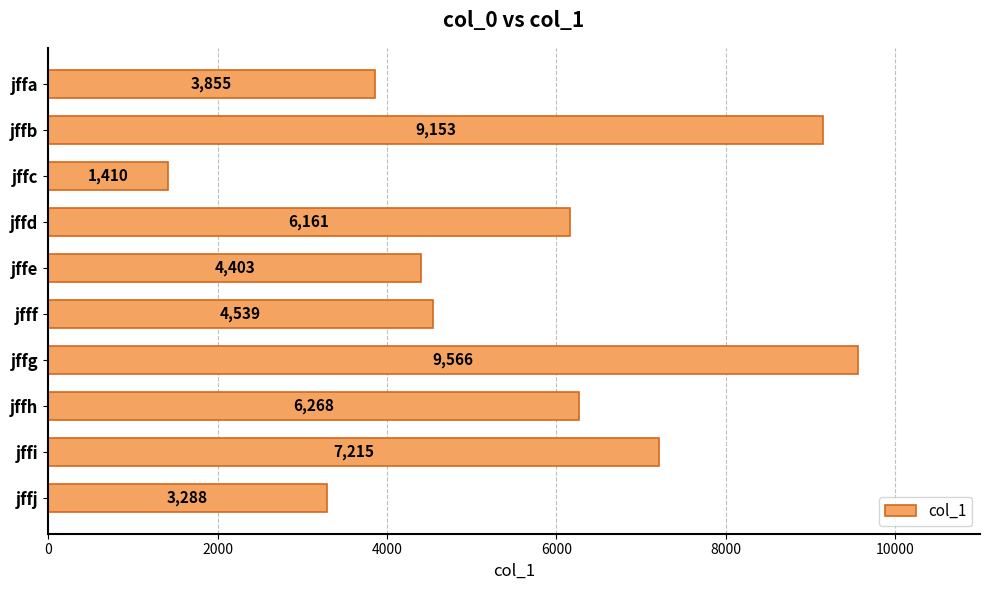

What is the value of the 6th bar from the top?

4539